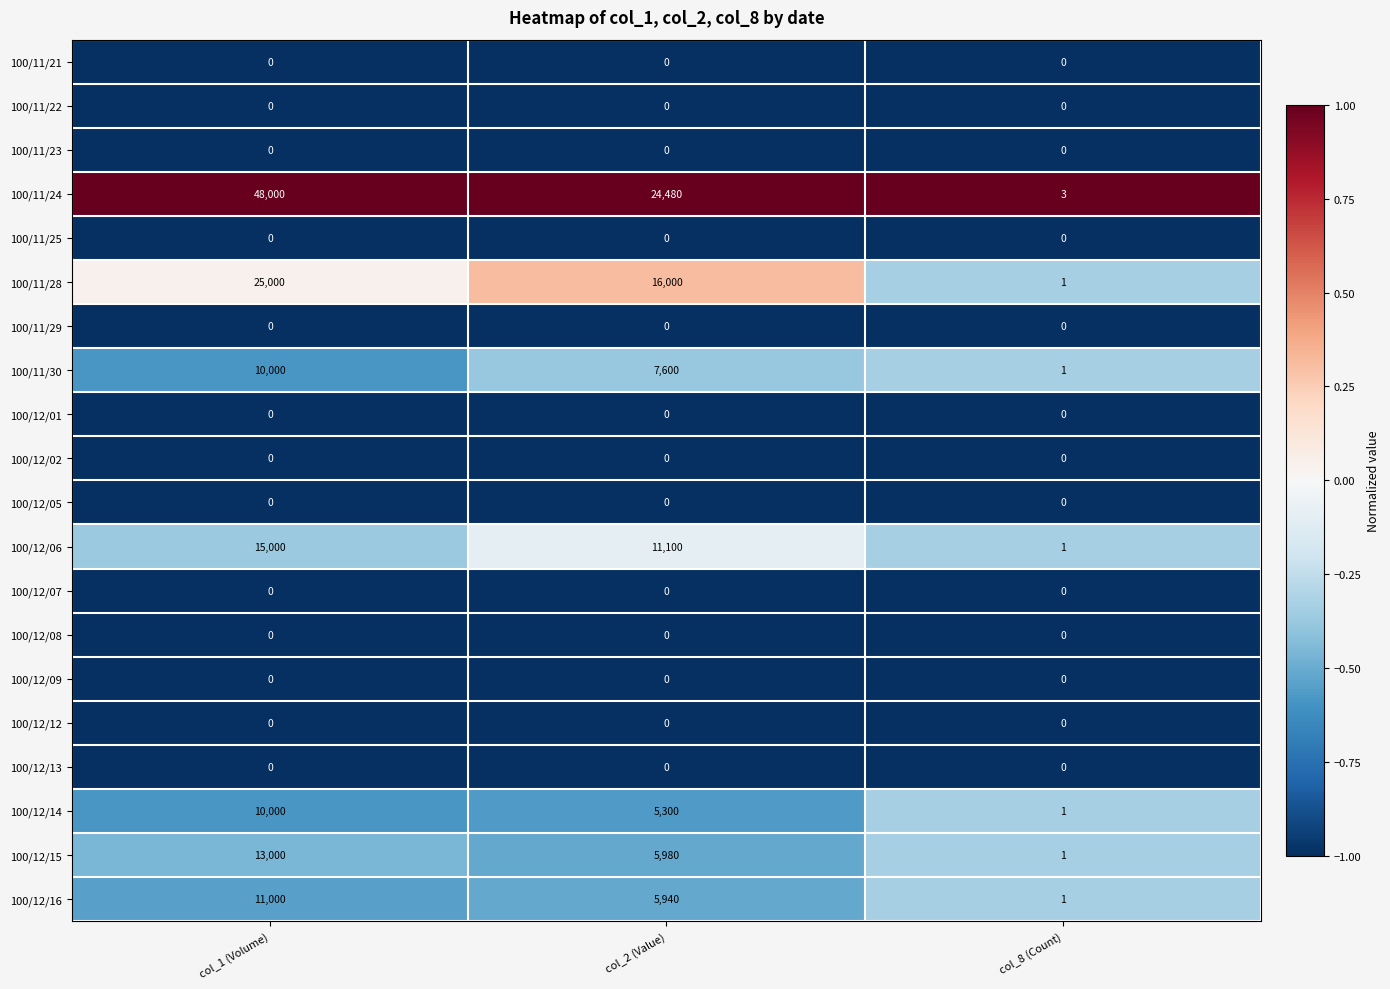

Which series has the largest range (max minus min)?

100/11/24